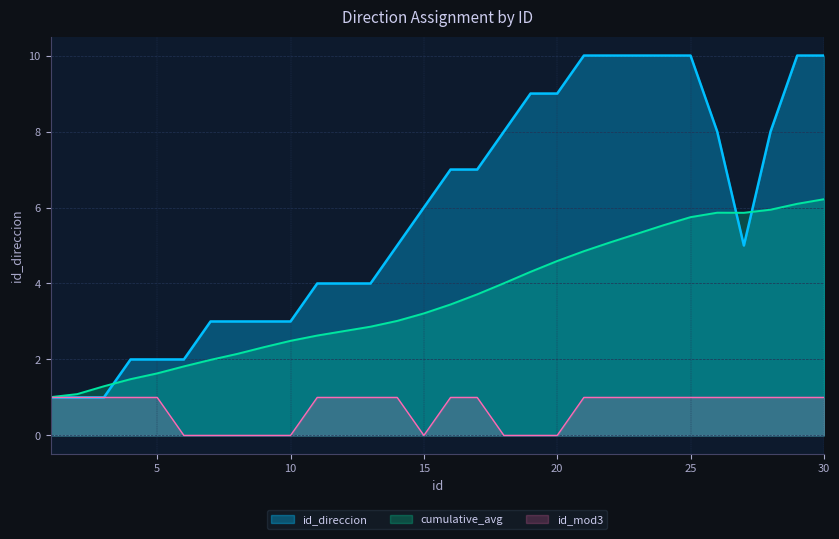

Is it true that the value at 27 is 1?

True